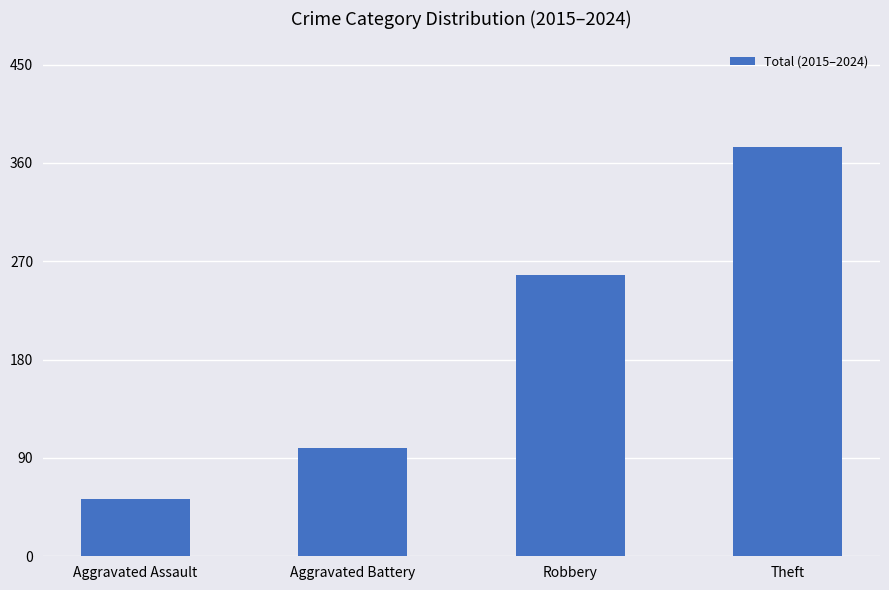

Reading left to right, what are all the values shown in this chart?

52	99	257	375